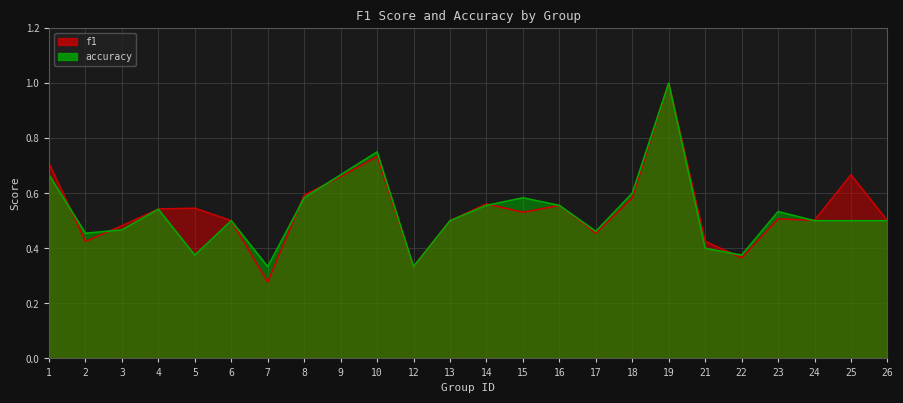

In accuracy, how many points are lower than both neighbors (excluding endpoints)?

6